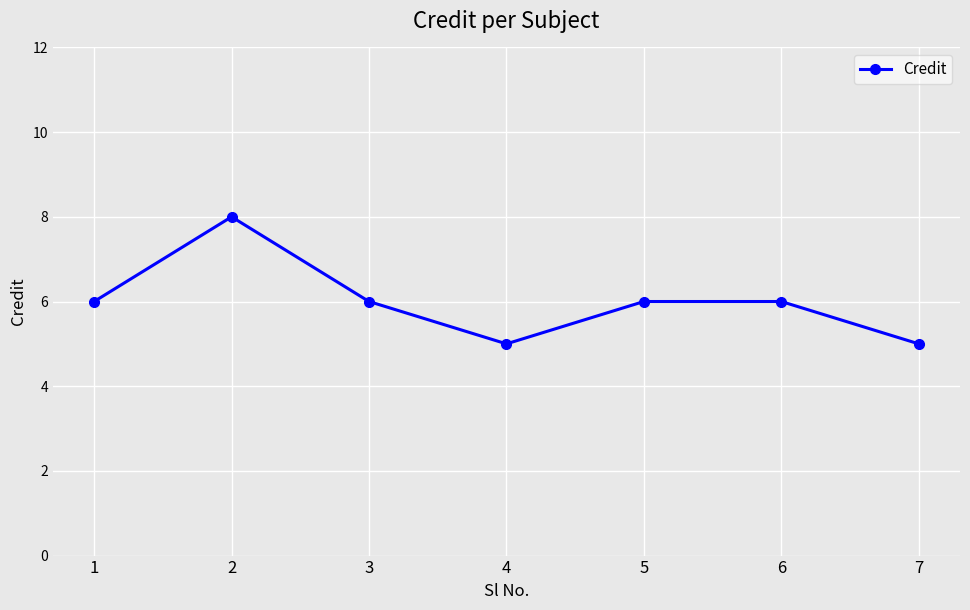

What is the smallest value displayed?

5